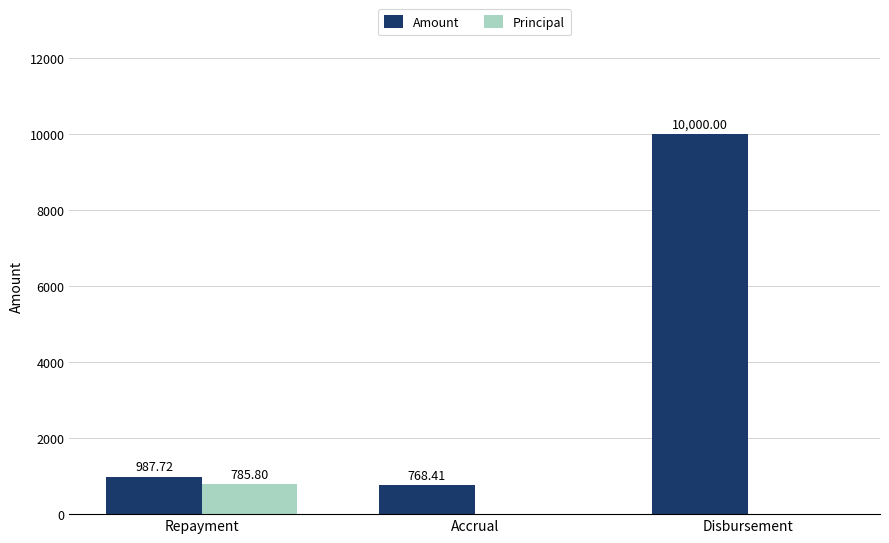

Reading right to left, list all the values displayed in this chart.

Amount: Disbursement=10000.0	Accrual=768.4	Repayment=987.7
Principal: Disbursement=0.0	Accrual=0.0	Repayment=785.8